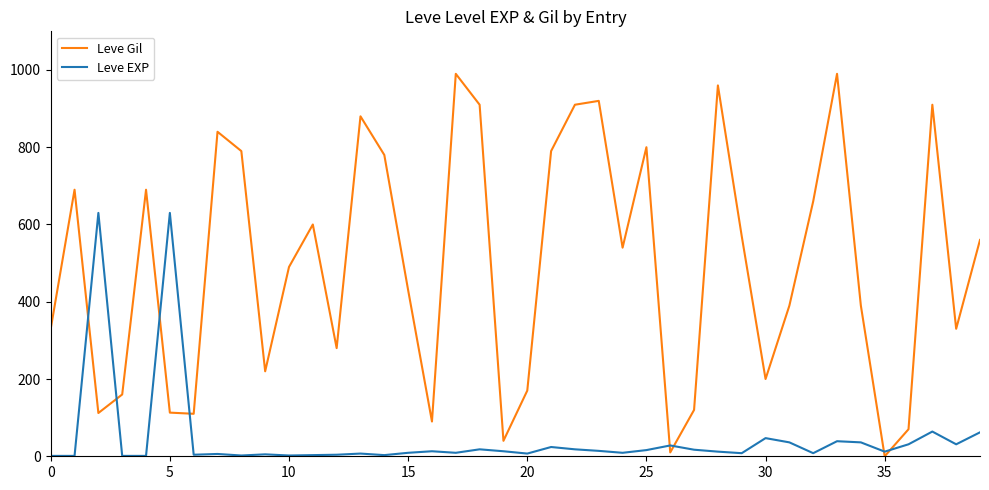

What is the difference between the maximum and minimum values in the Leve EXP series?

629